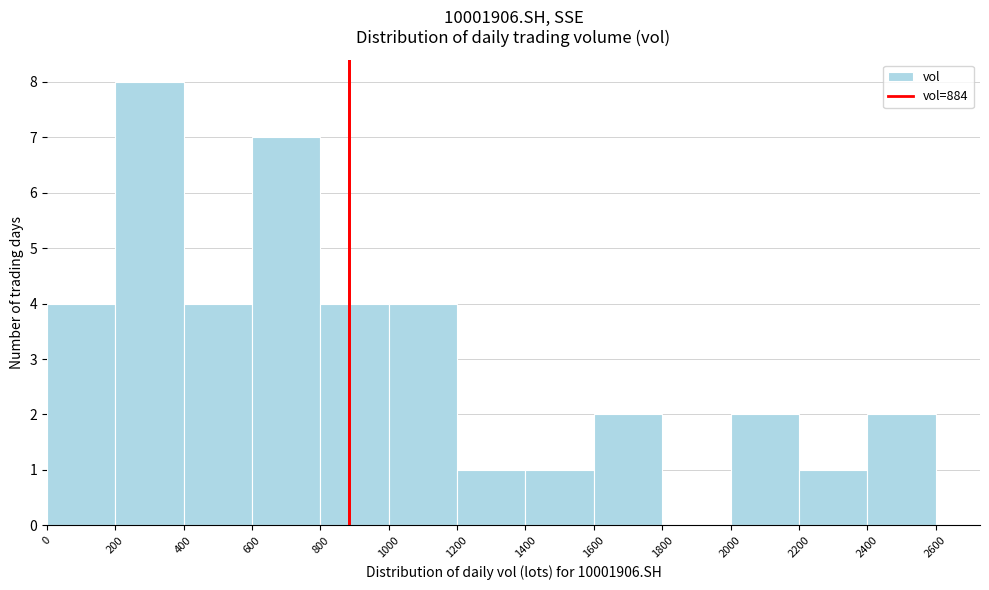

How tall is the bar that spans 2200 to 2400 on the x-axis? The values are not printed on the chart, so give them approximately, as read against the axis.

1